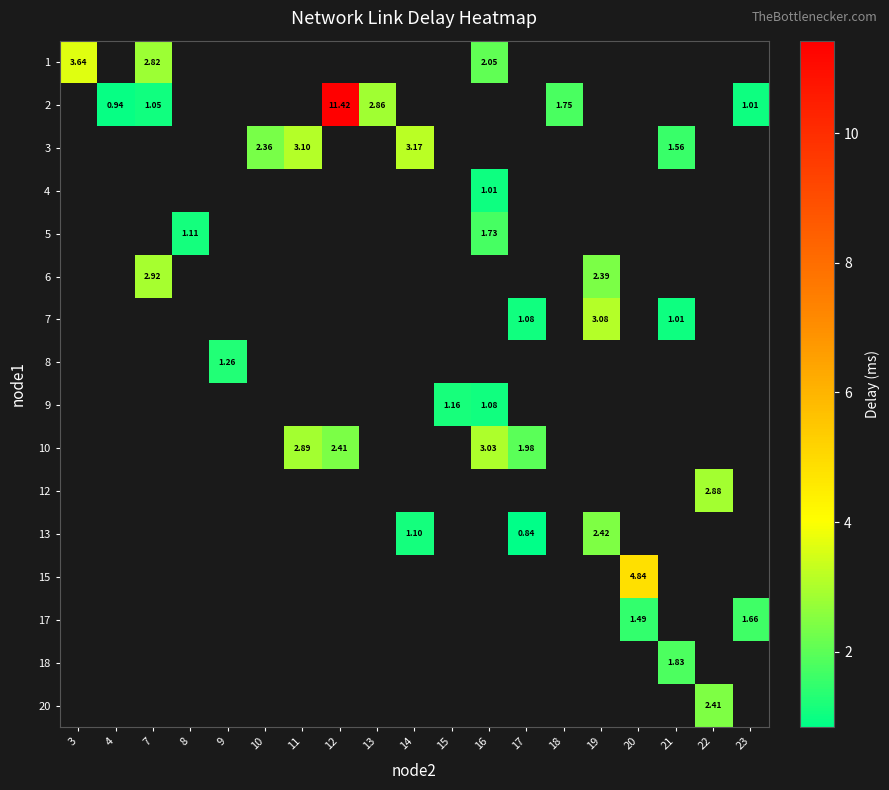

Which category has the lowest value across all series?

17